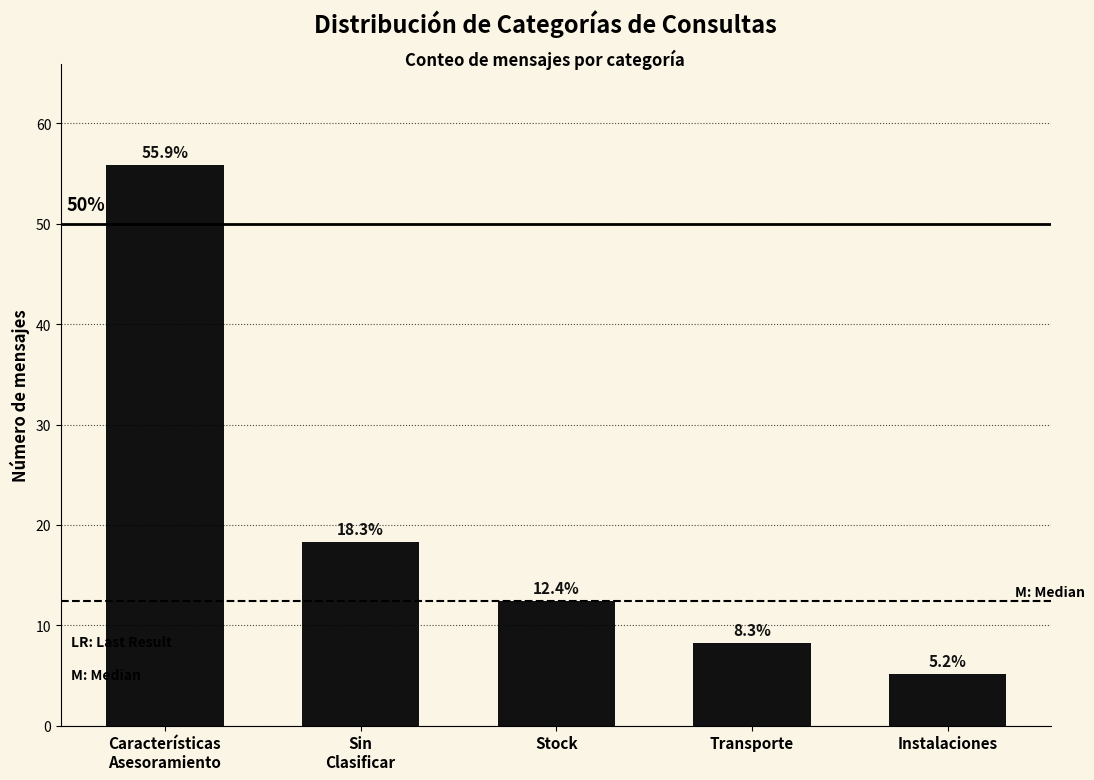

Reading left to right, transcribe all the data shown in this chart.

55.9	18.3	12.4	8.3	5.2